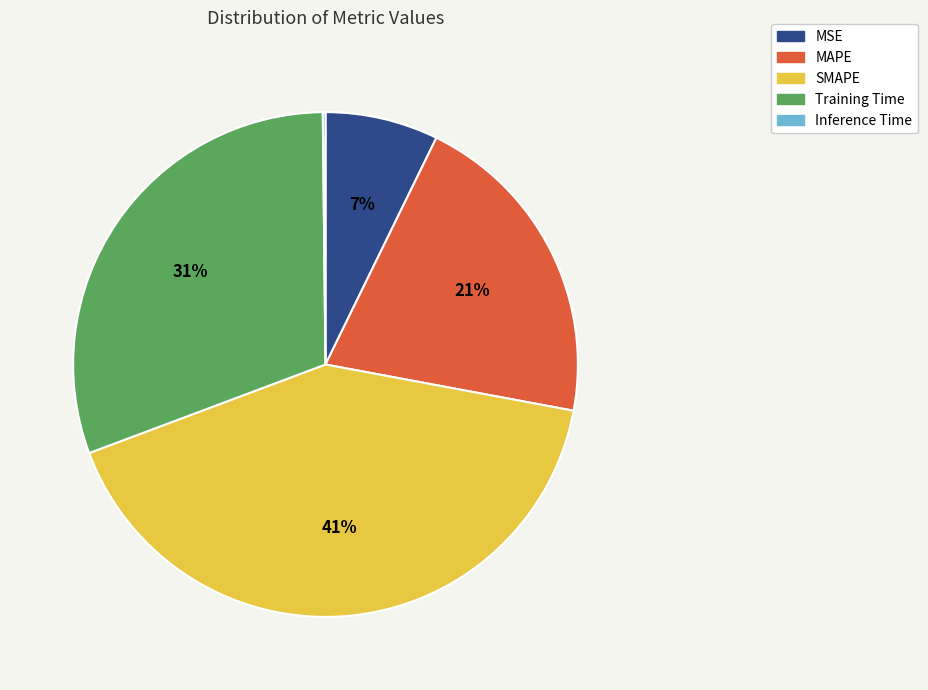

Is the sum of MSE and MAPE greater than half?

No